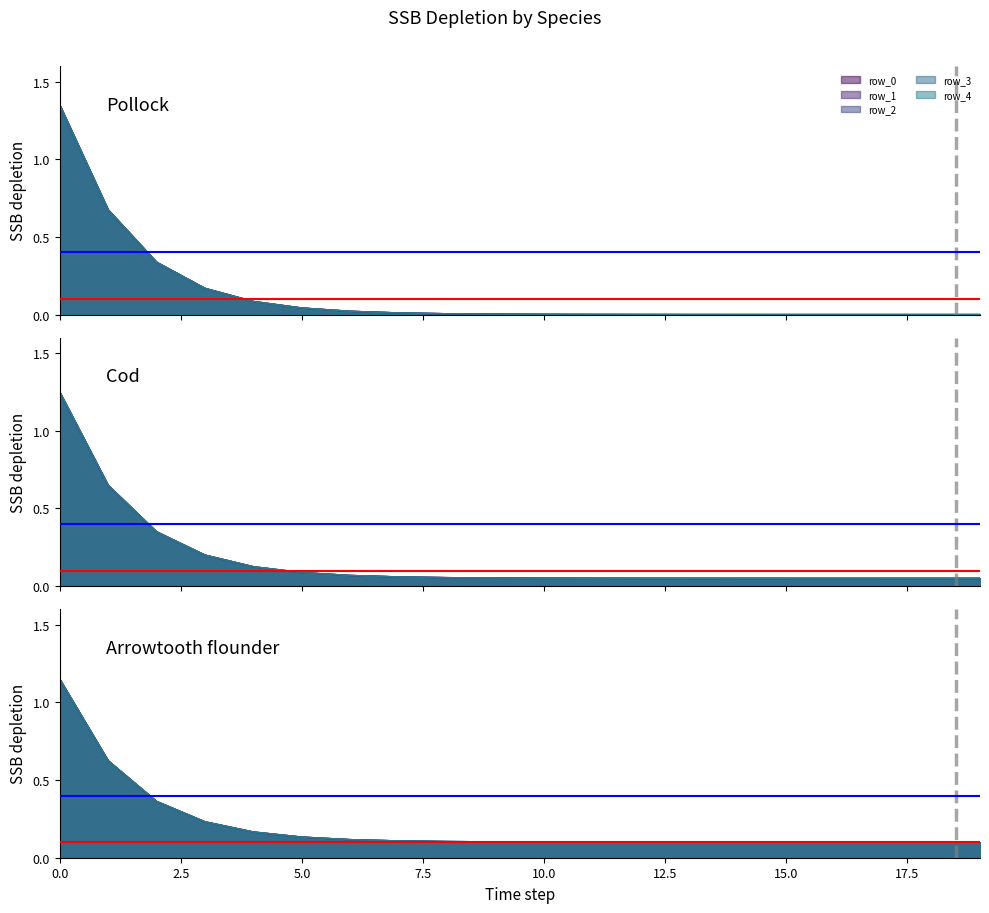

What is the average value of the row_4 series?

0.1